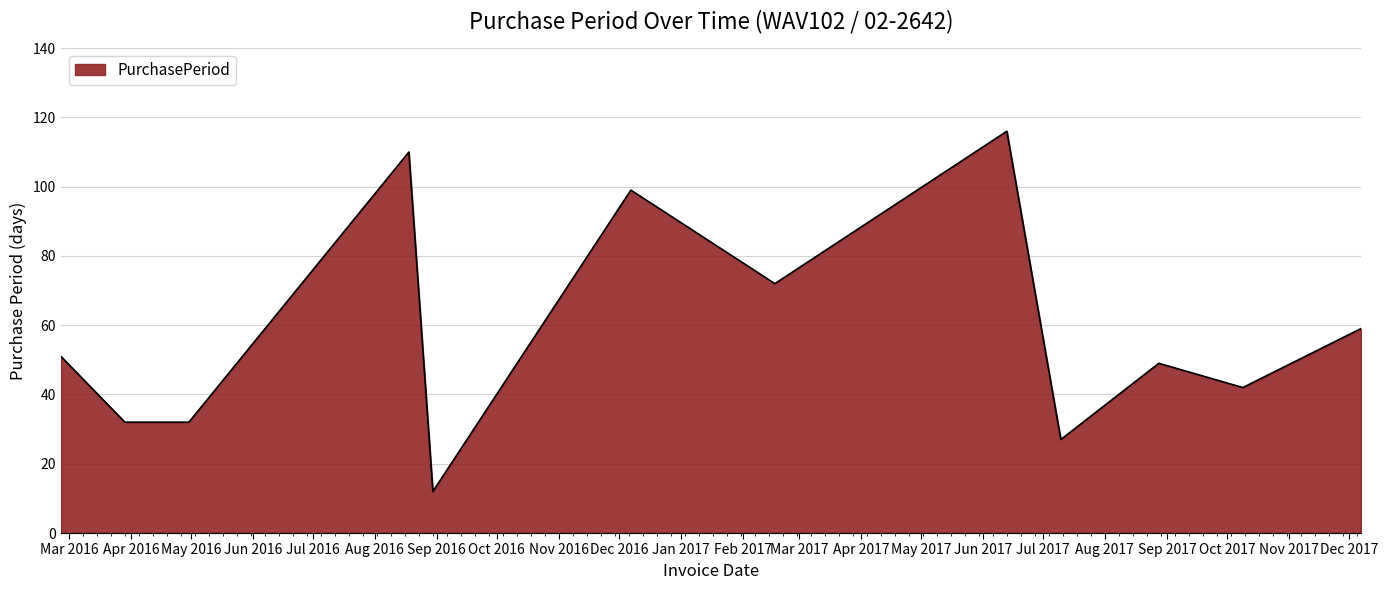

What is the minimum value shown in the chart?

12